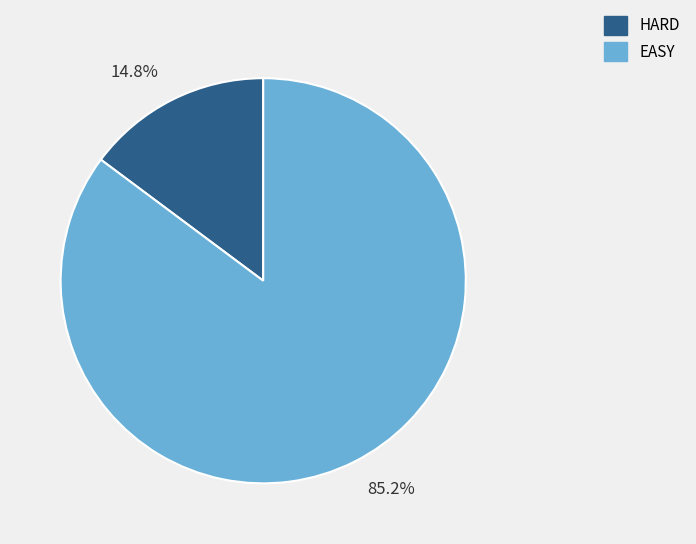

Between 85.2% and 14.8%, which is larger?

85.2%